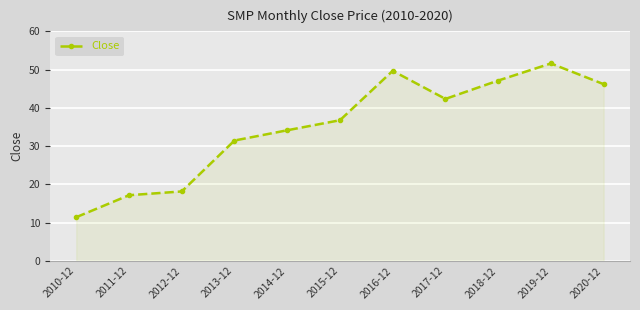

Where is the data nearest to the value 31?

2013-12